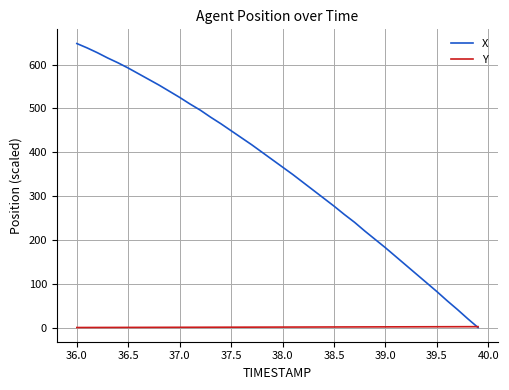

Which series has the largest range (max minus min)?

X